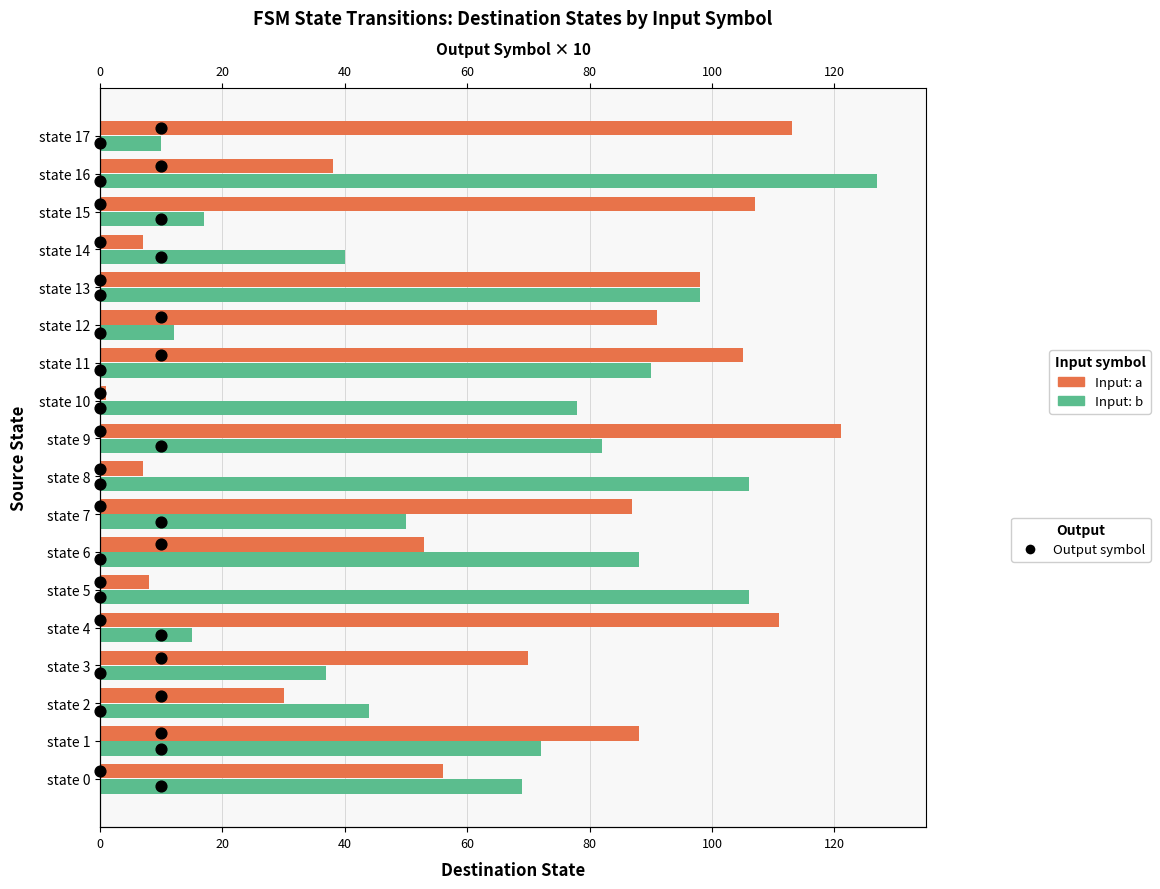

Which series reaches the minimum Y coordinate?

Input: a